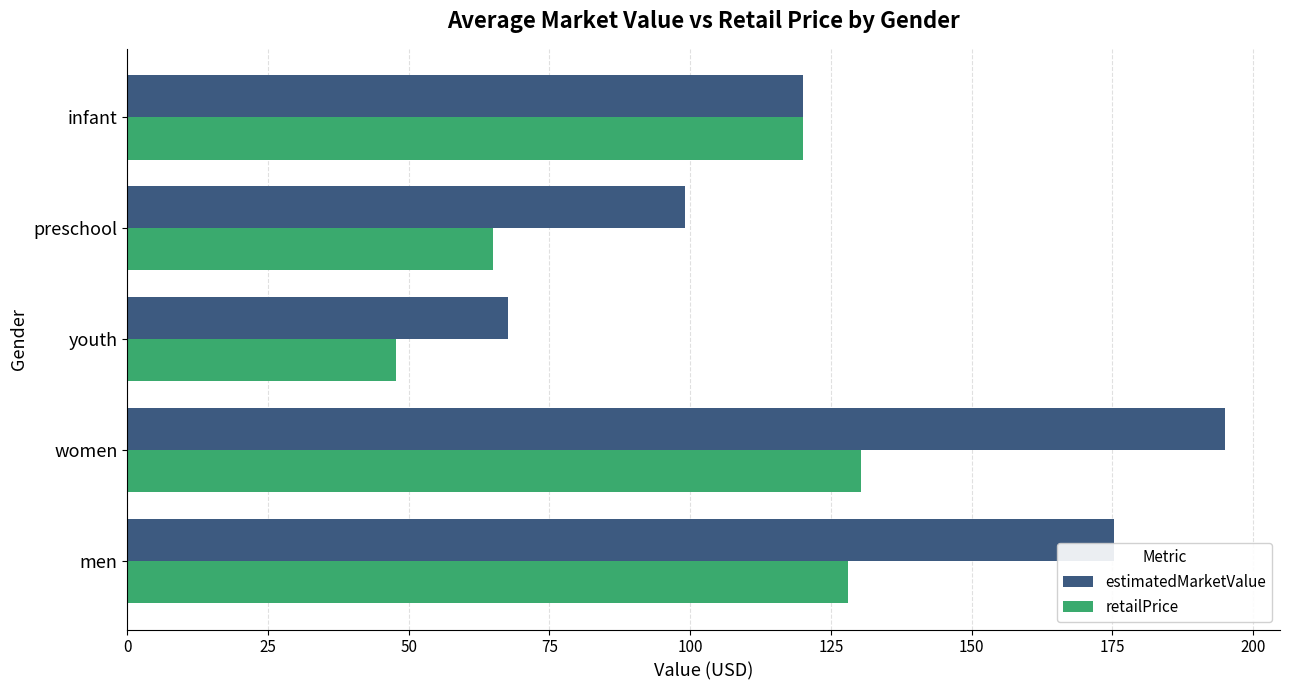

Where is estimatedMarketValue nearest to the value 131?

infant